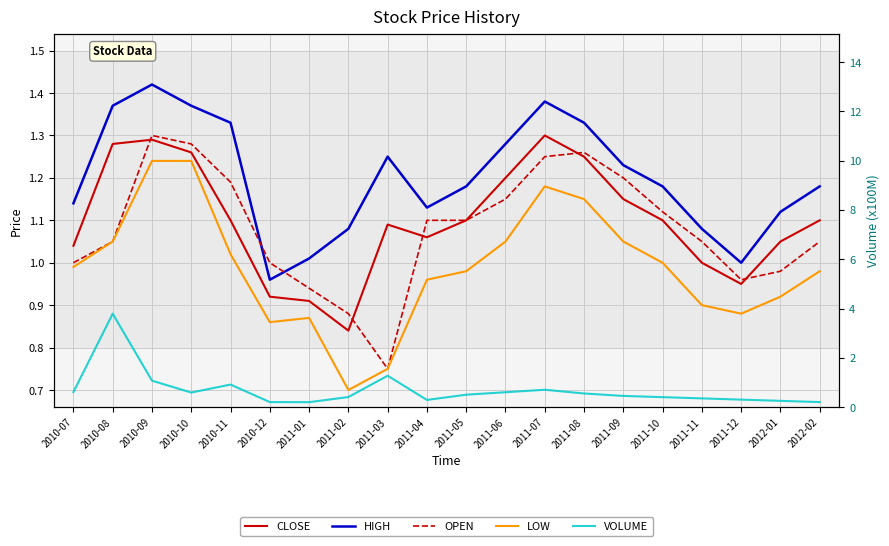

At 2010-11, list the series in order from smallest to largest.

VOLUME, LOW, CLOSE, OPEN, HIGH